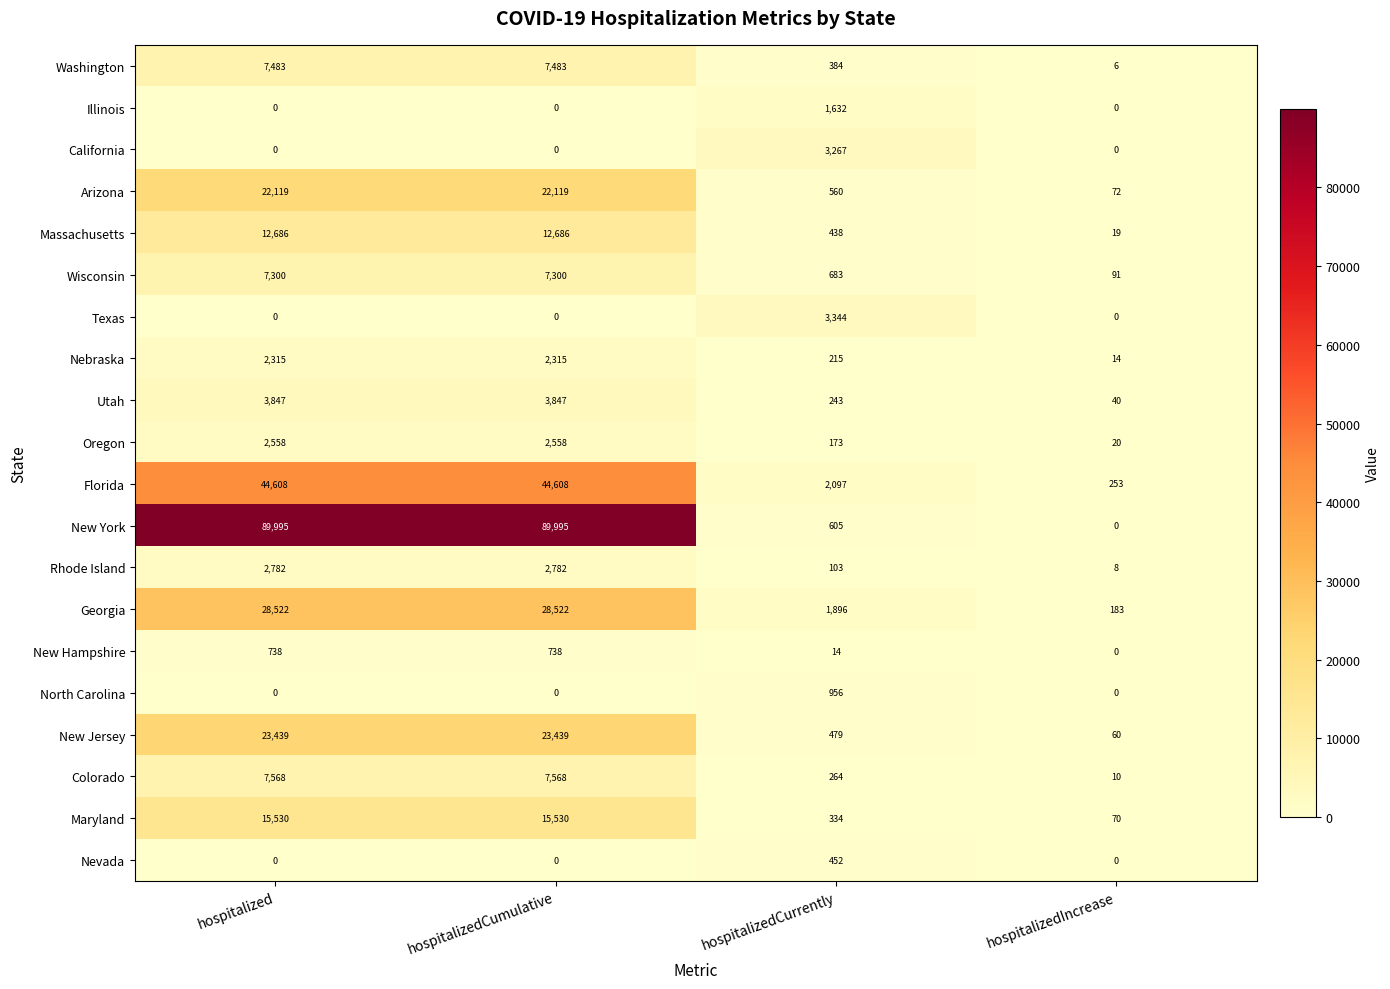

What is the spread (max minus min) of values at hospitalizedCurrently?

3330